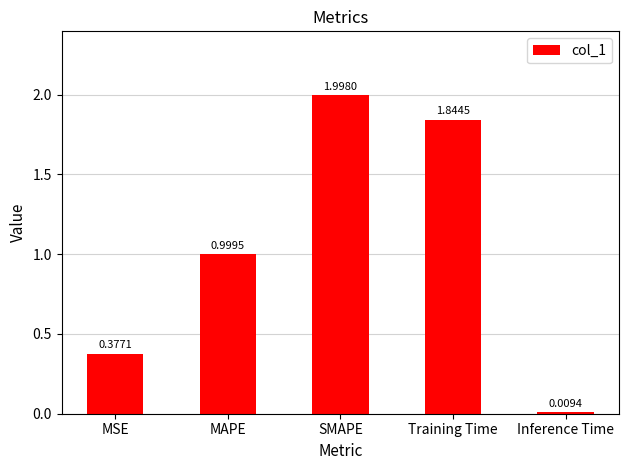

What is the greatest value displayed?

2.0